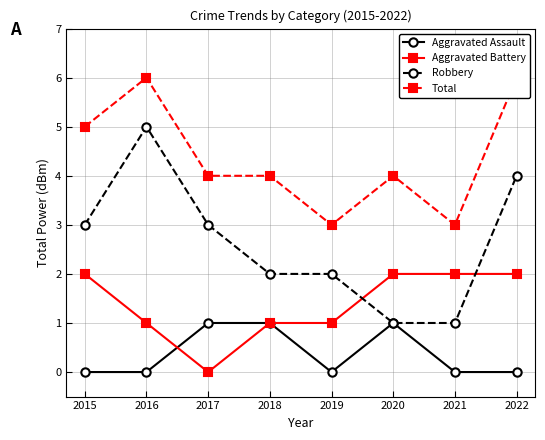

At which category does the chart reach its peak across all series?

2016